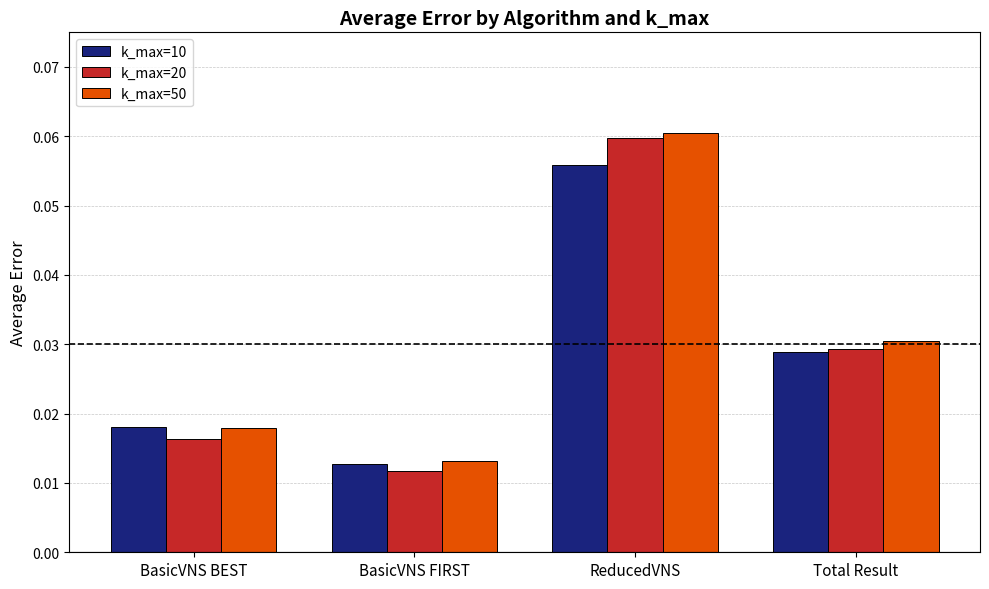

Count the k_max=20 values in the range 0 to 1.

4